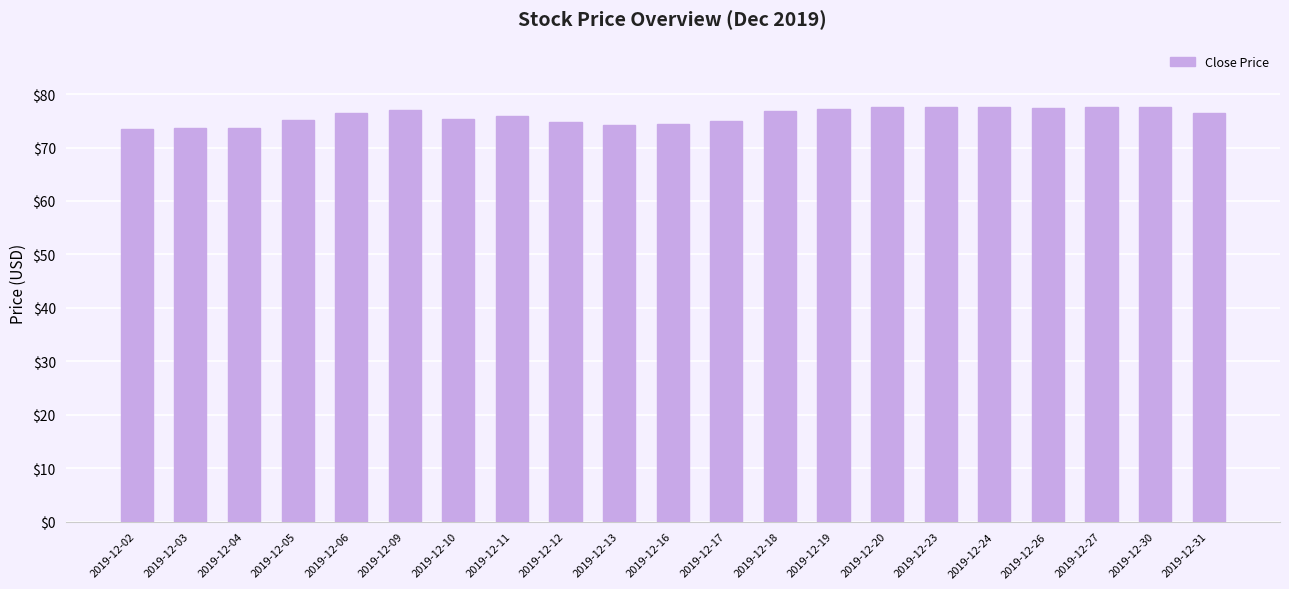

Is it true that the value at 2019-12-13 is 74.1?

True